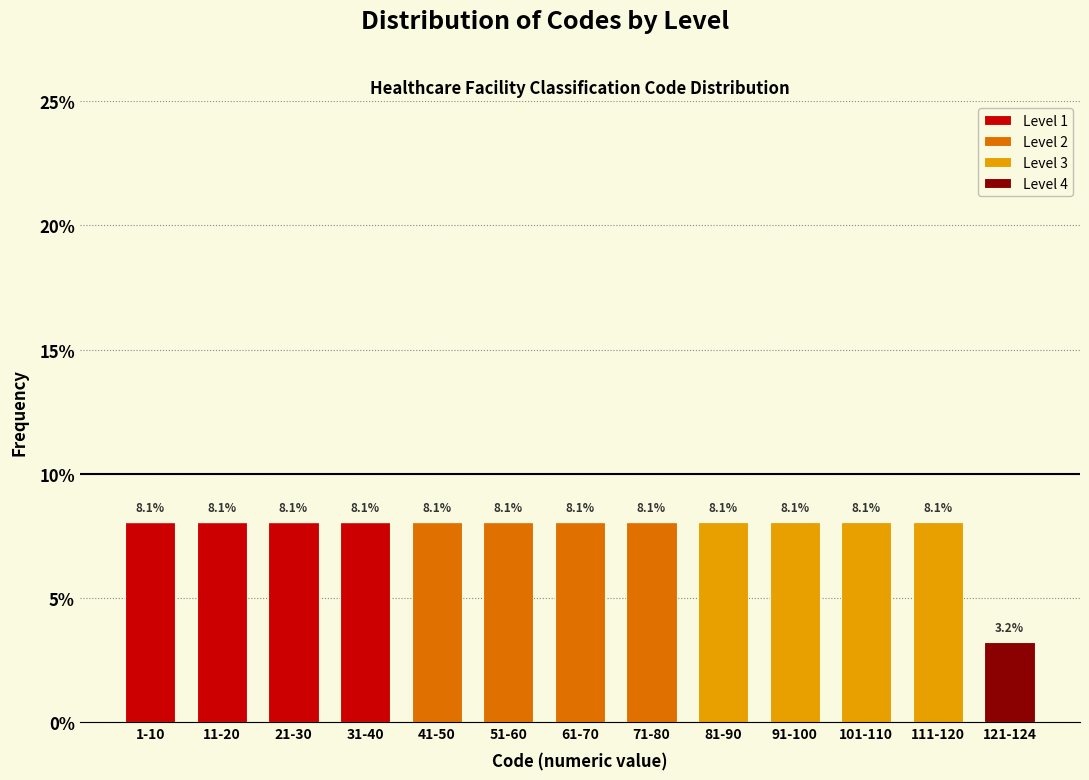

What is the sum of all Level 1 values?

32.3